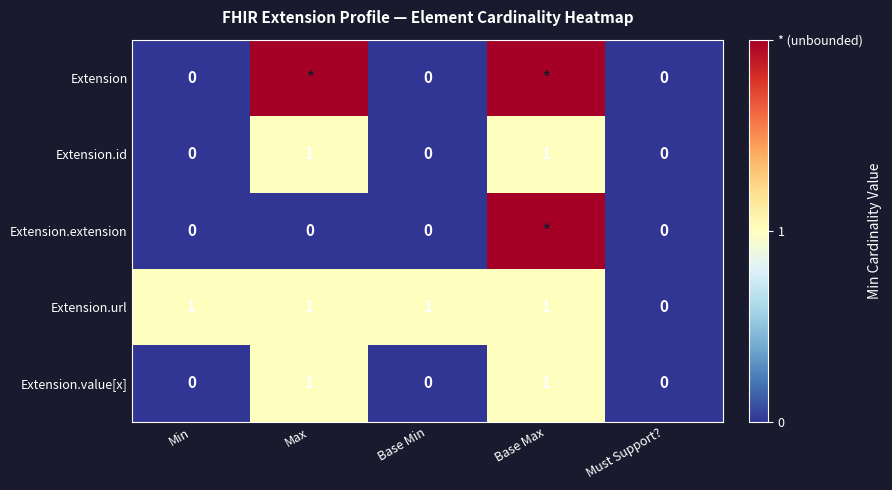

The value of Extension.value[x] at Max is 1. True or false?

True